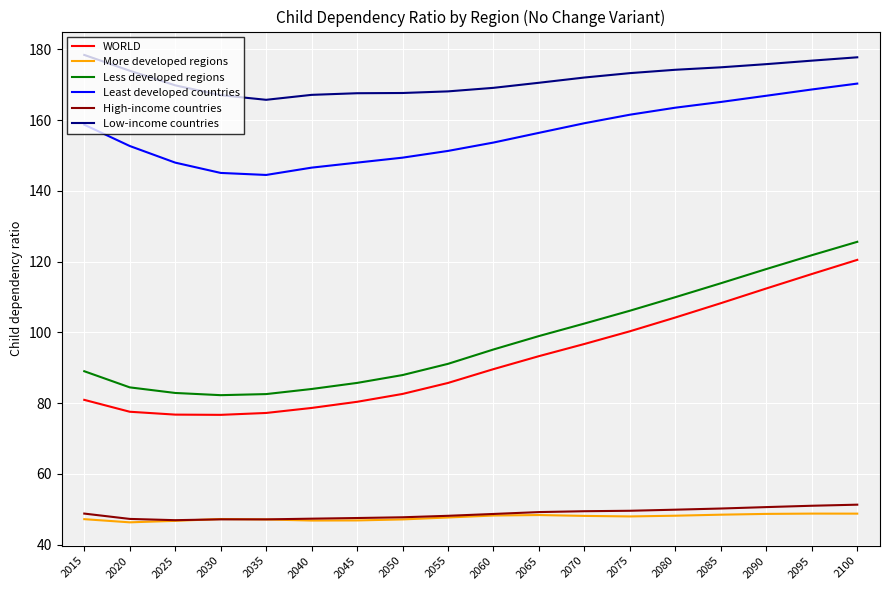

Count the number of data series in this chart.

6